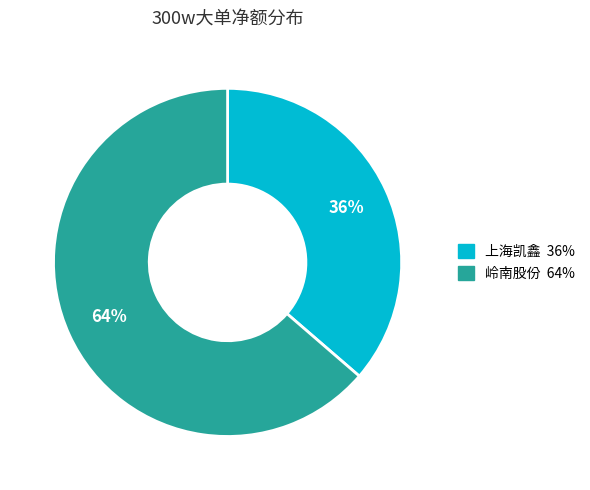

To the nearest percent, what is the average slice percentage?

50%